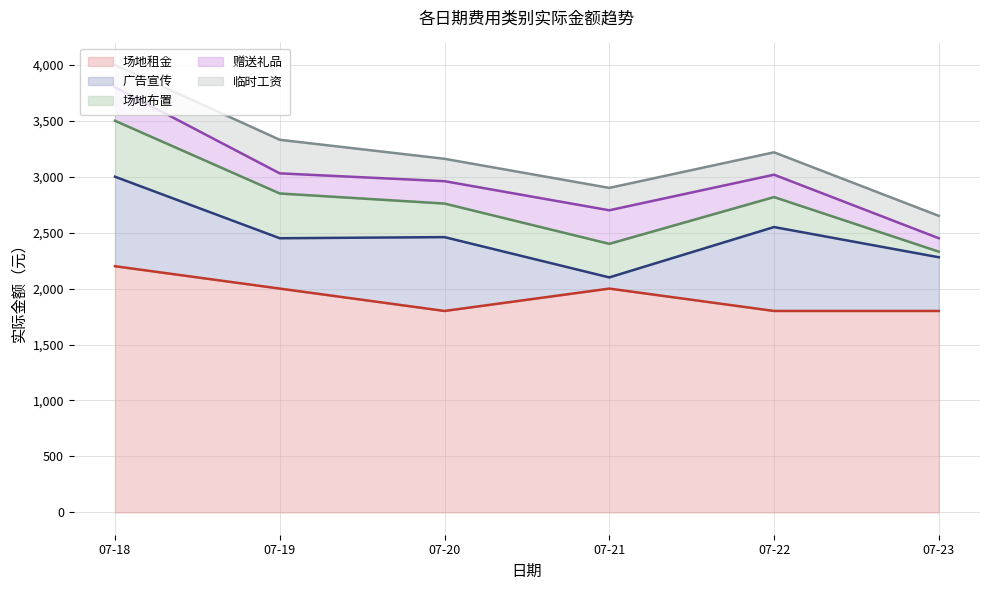

At how many categories does at least one series exceed 254?

6